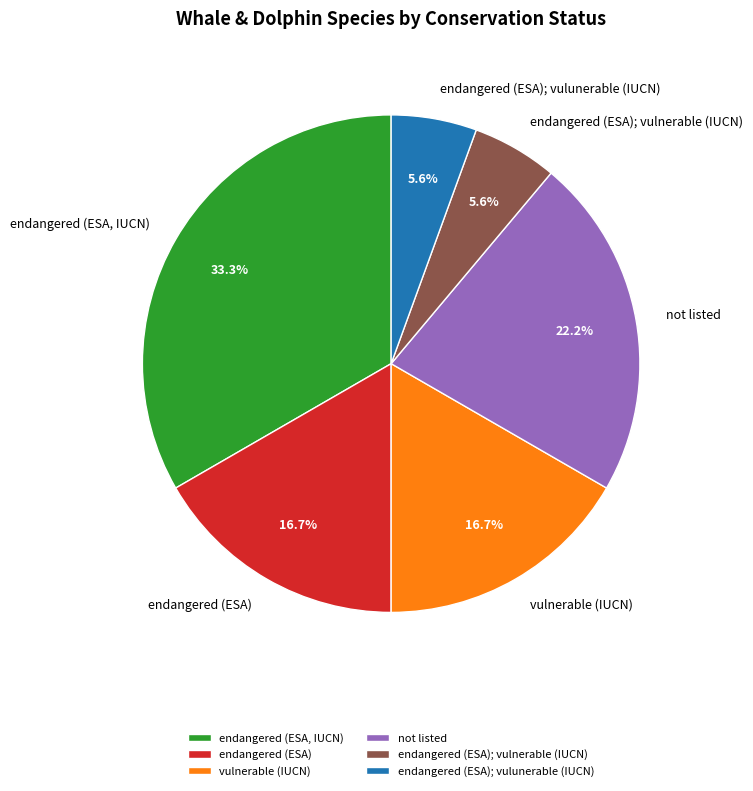

Does any single category account for the majority?

No